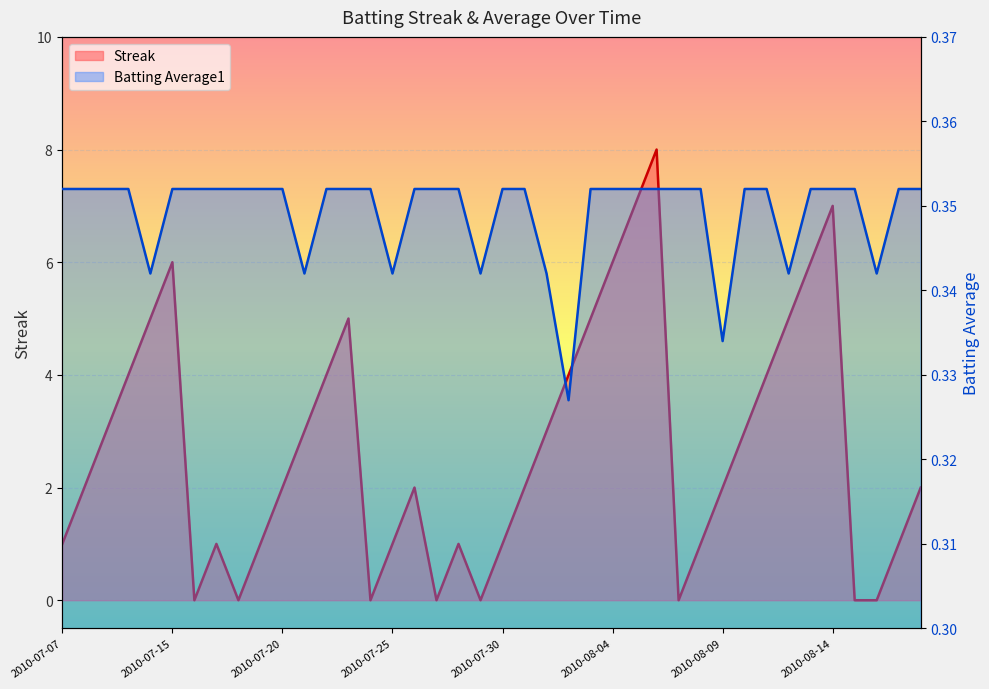

At which label does Streak first exceed 2?

2010-07-09